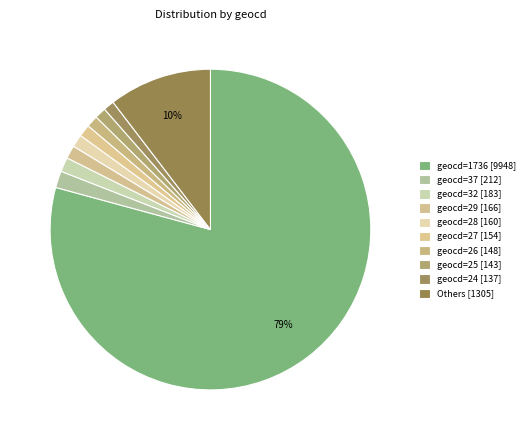

Count the number of slices in the pie.

10